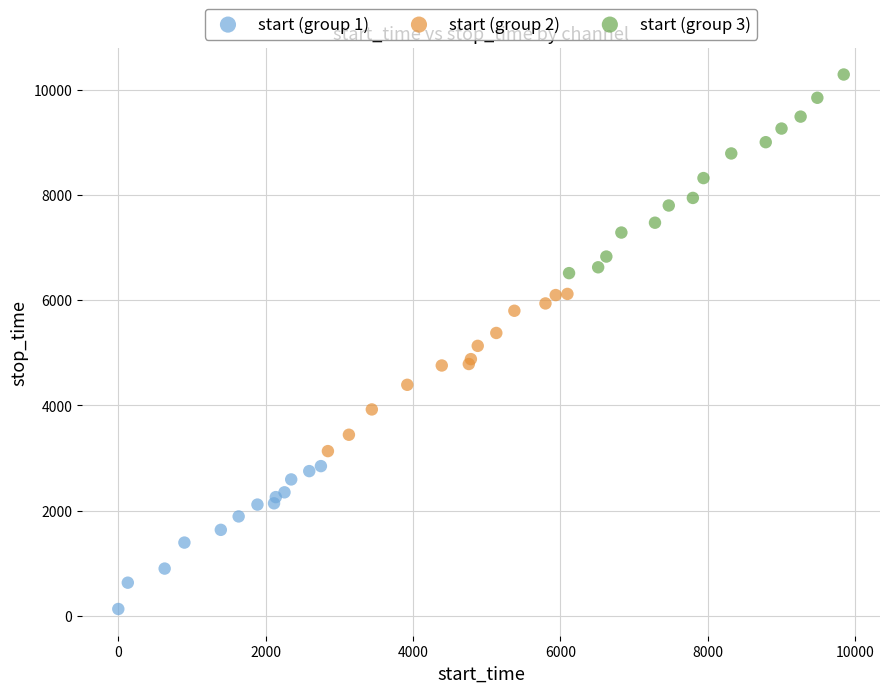

Which series contains the lowest Y value?

start (group 1)